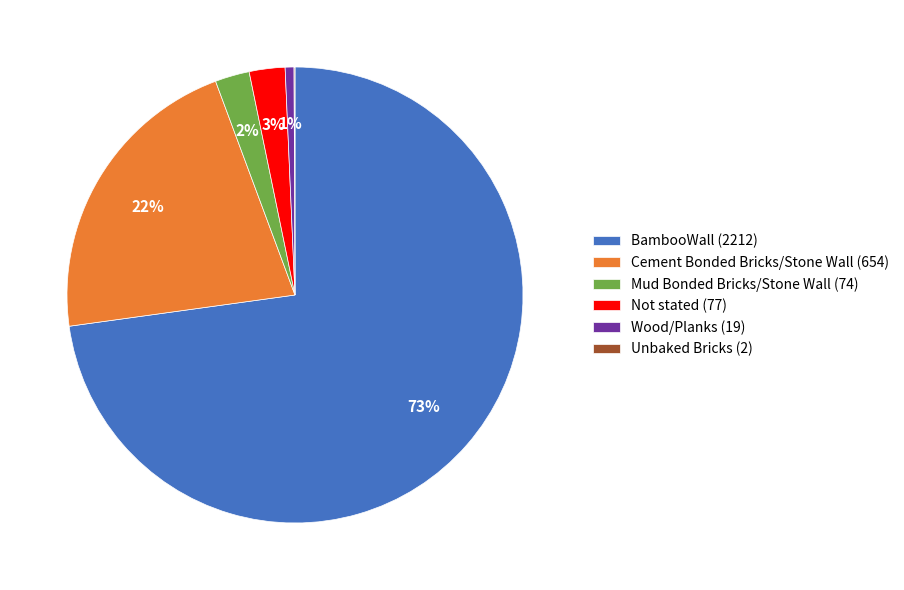

Do Cement Bonded Bricks/Stone Wall (654) and Mud Bonded Bricks/Stone Wall (74) together represent more than half of the pie?

No